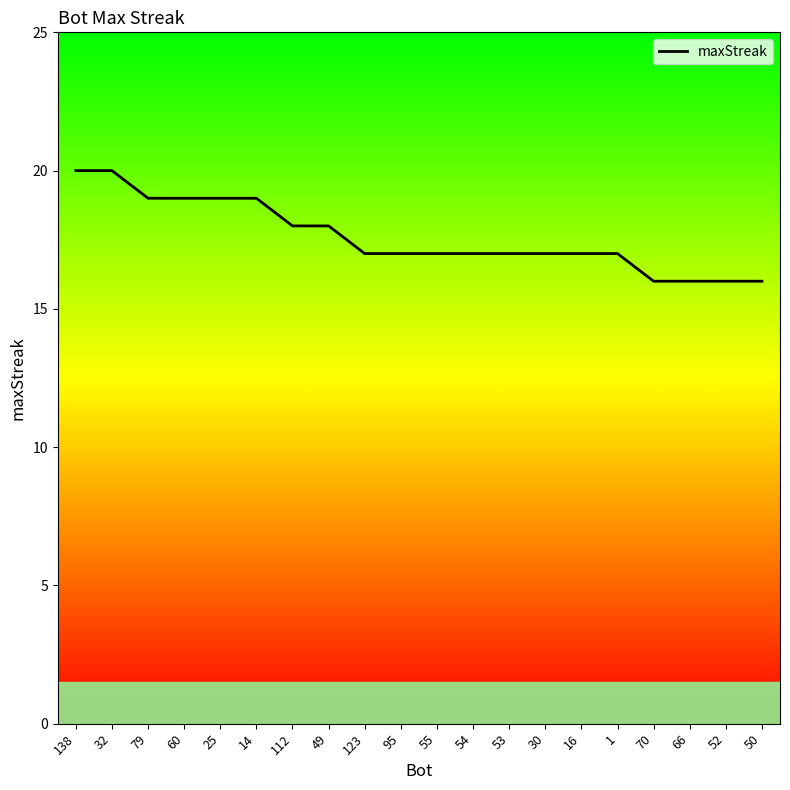

What is the sum of the values at 14 and 55?

36